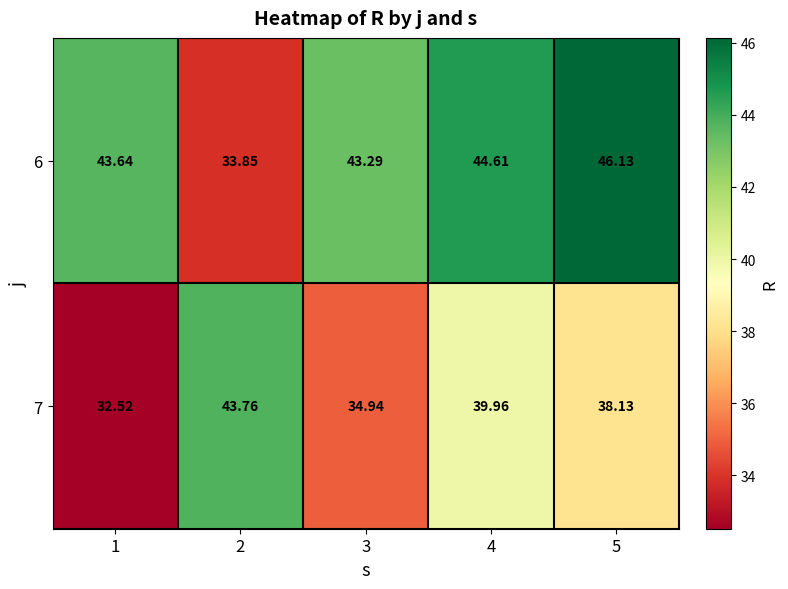

Is the value of 6 at 5 greater than the value of 7 at 1?

Yes